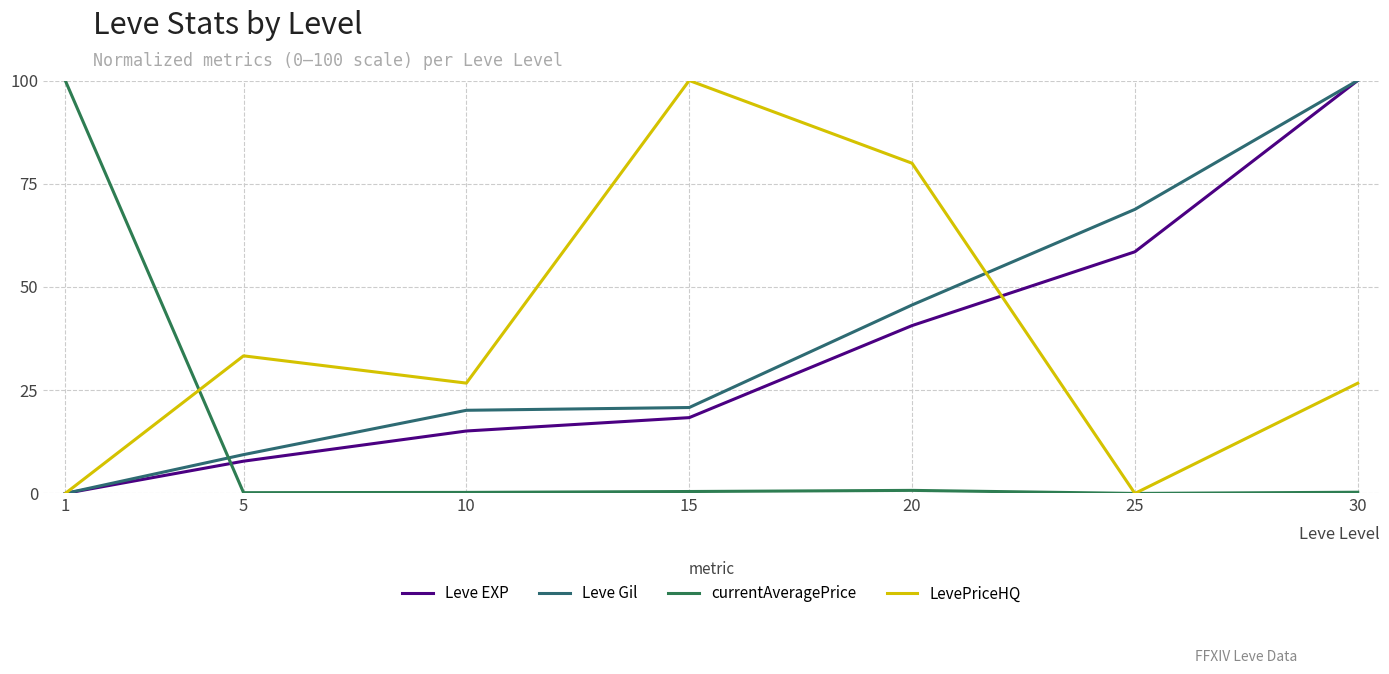

What is the difference between the second highest and minimum values in the Leve Gil series?

68.8